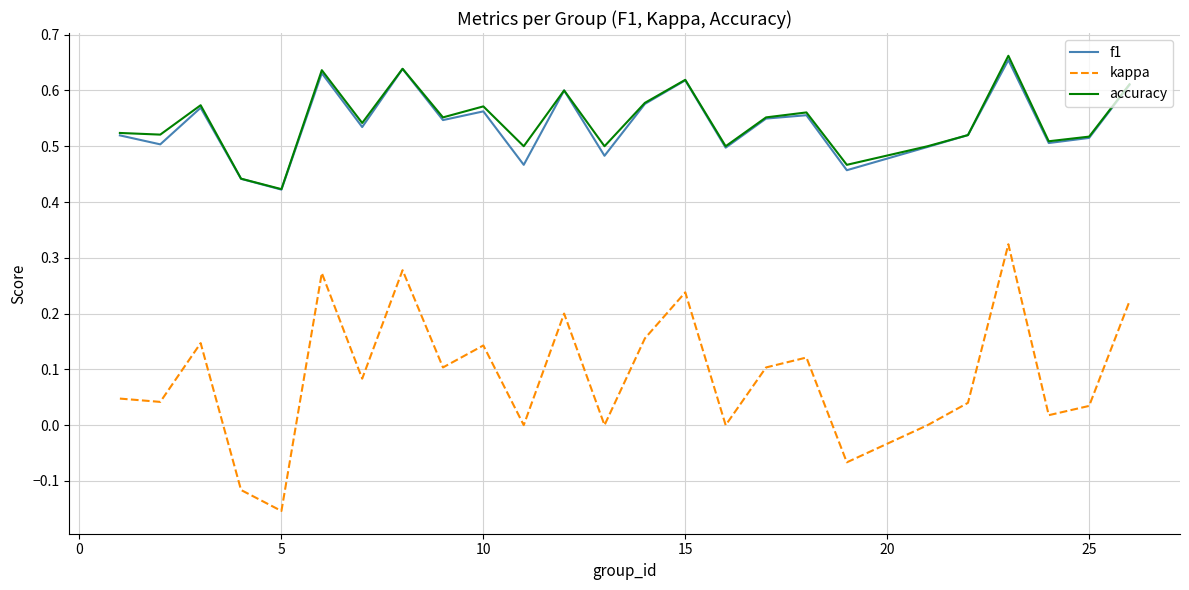

How many accuracy values are between 0 and 1?

25